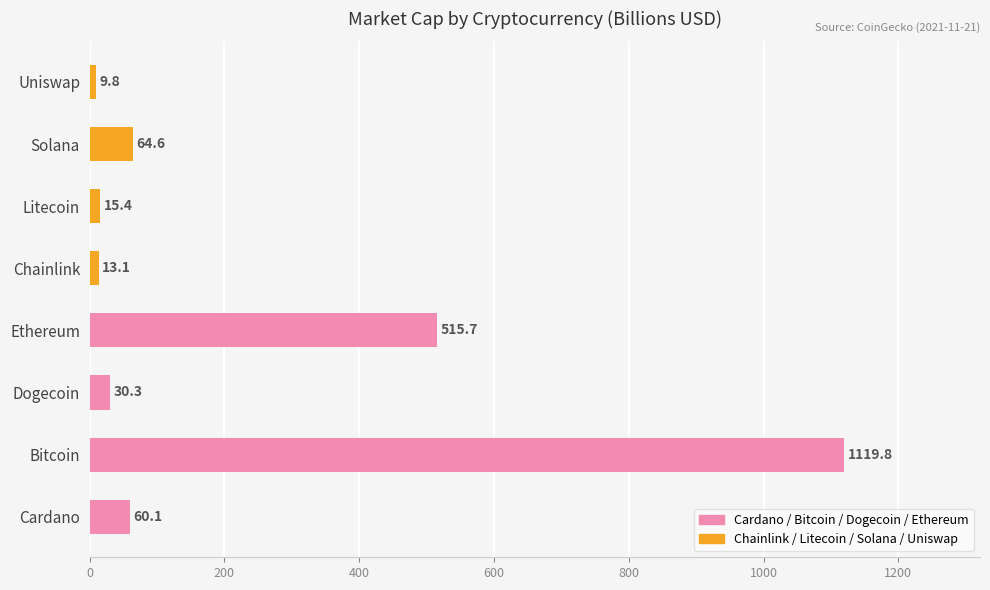

List the labels in order of value, smallest first.

Uniswap, Chainlink, Litecoin, Dogecoin, Cardano, Solana, Ethereum, Bitcoin